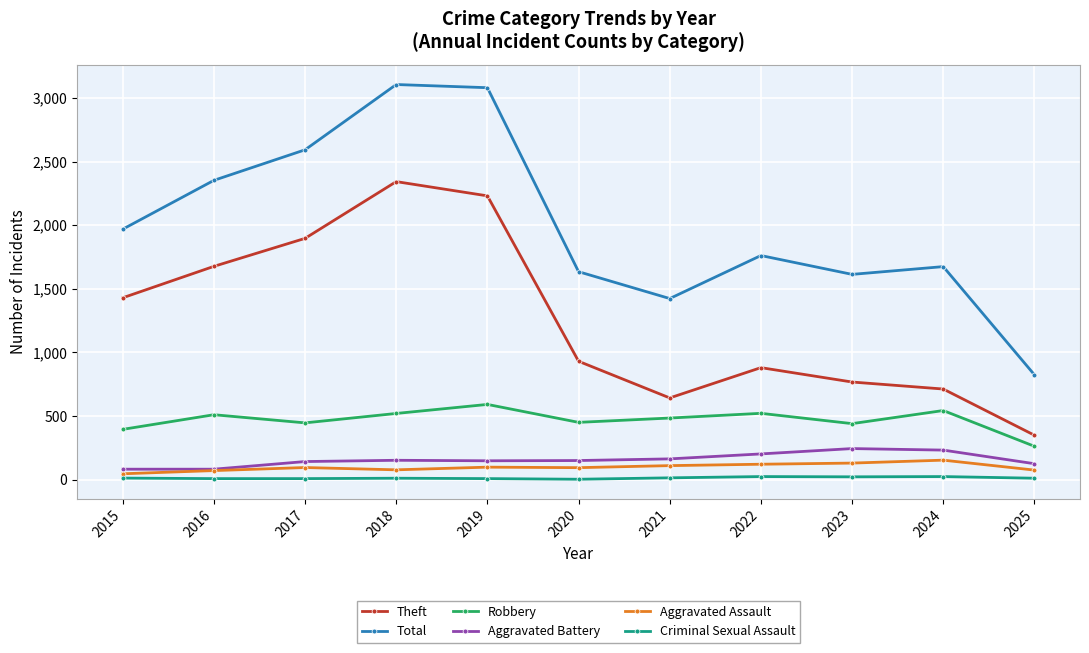

True or false: Robbery has more than 0 points higher than both neighbors.

True